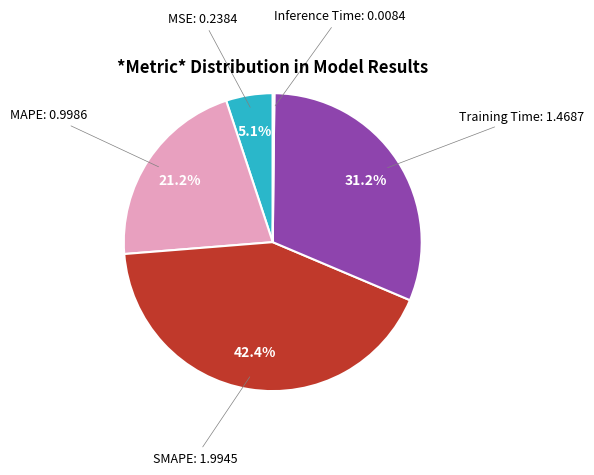

What percentage is the Training Time slice, to the nearest percent?

31%